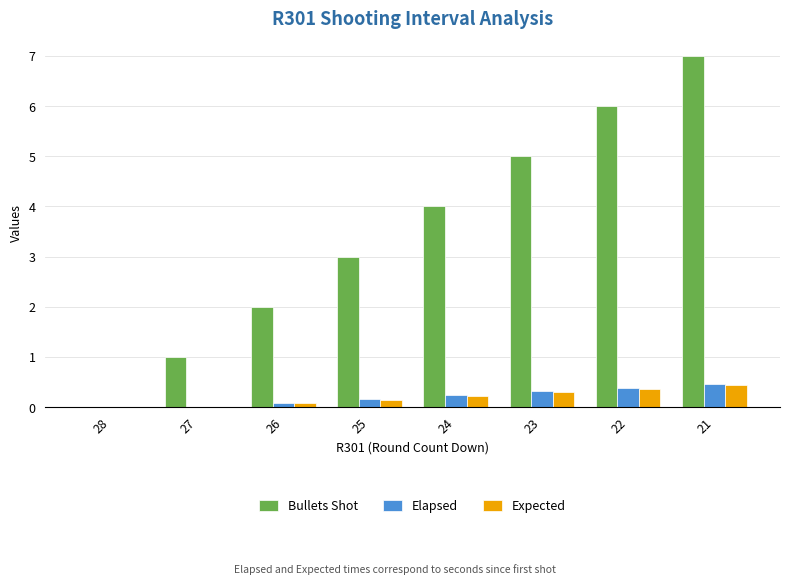

How many groups of bars are there?

8